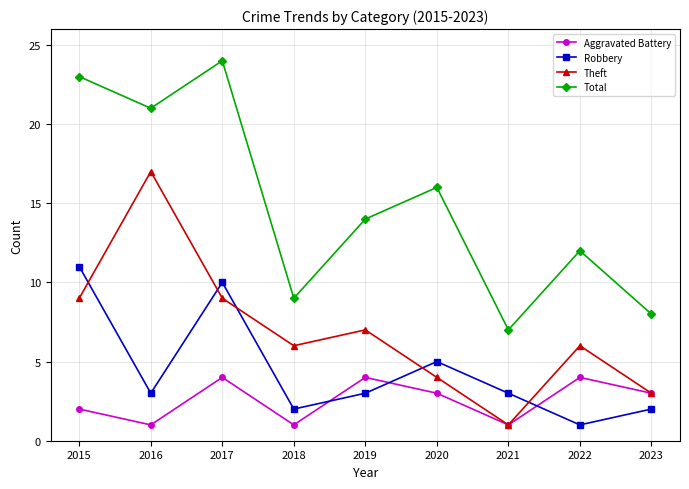

What are all the series names shown in the legend?

Aggravated Battery, Robbery, Theft, Total